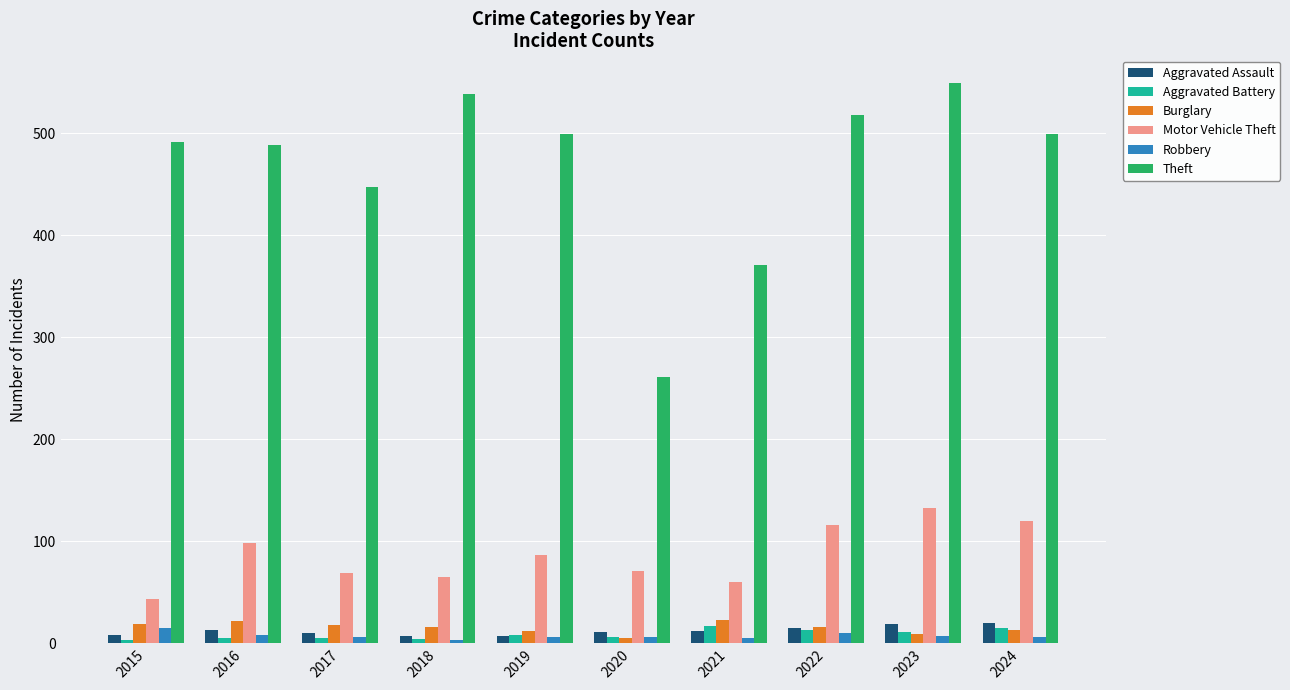

Which series changed the most between 2020 and 2021?

Theft